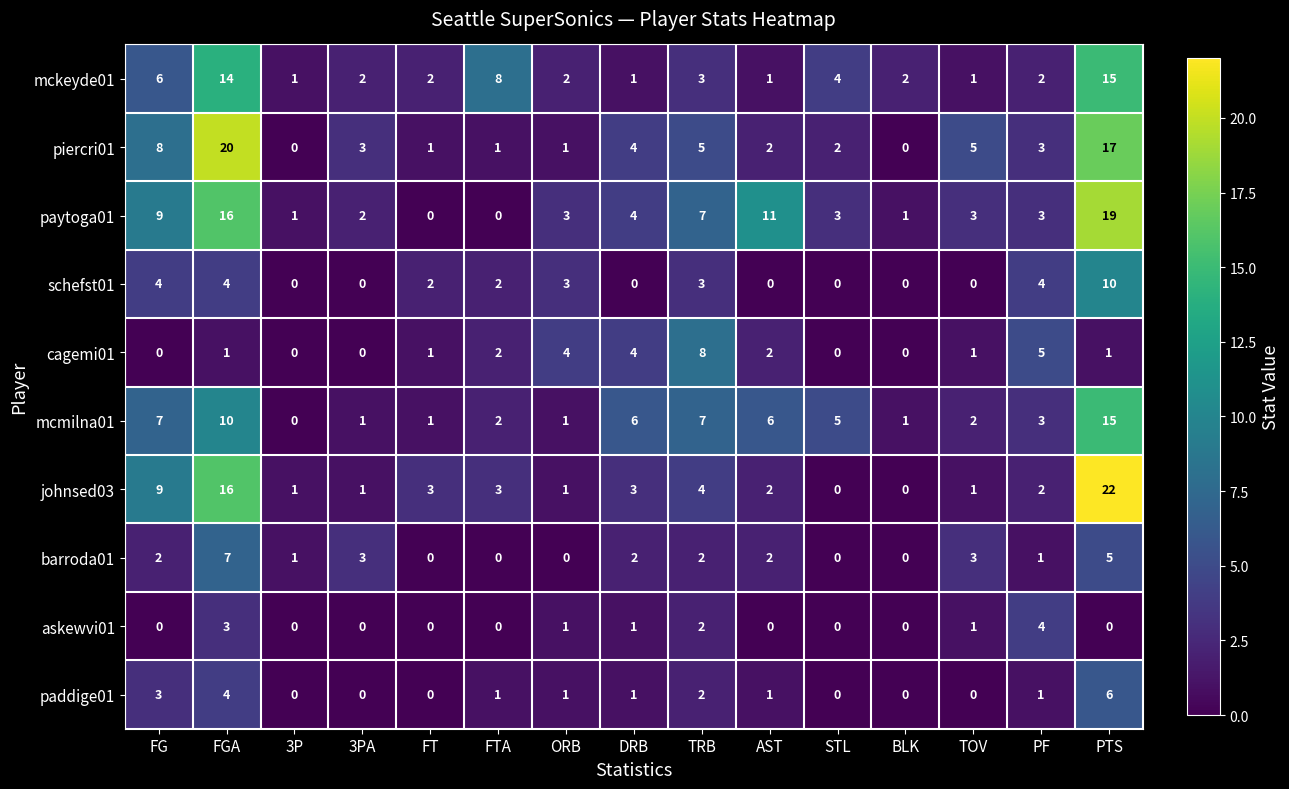

Which series has the widest spread of values?

johnsed03